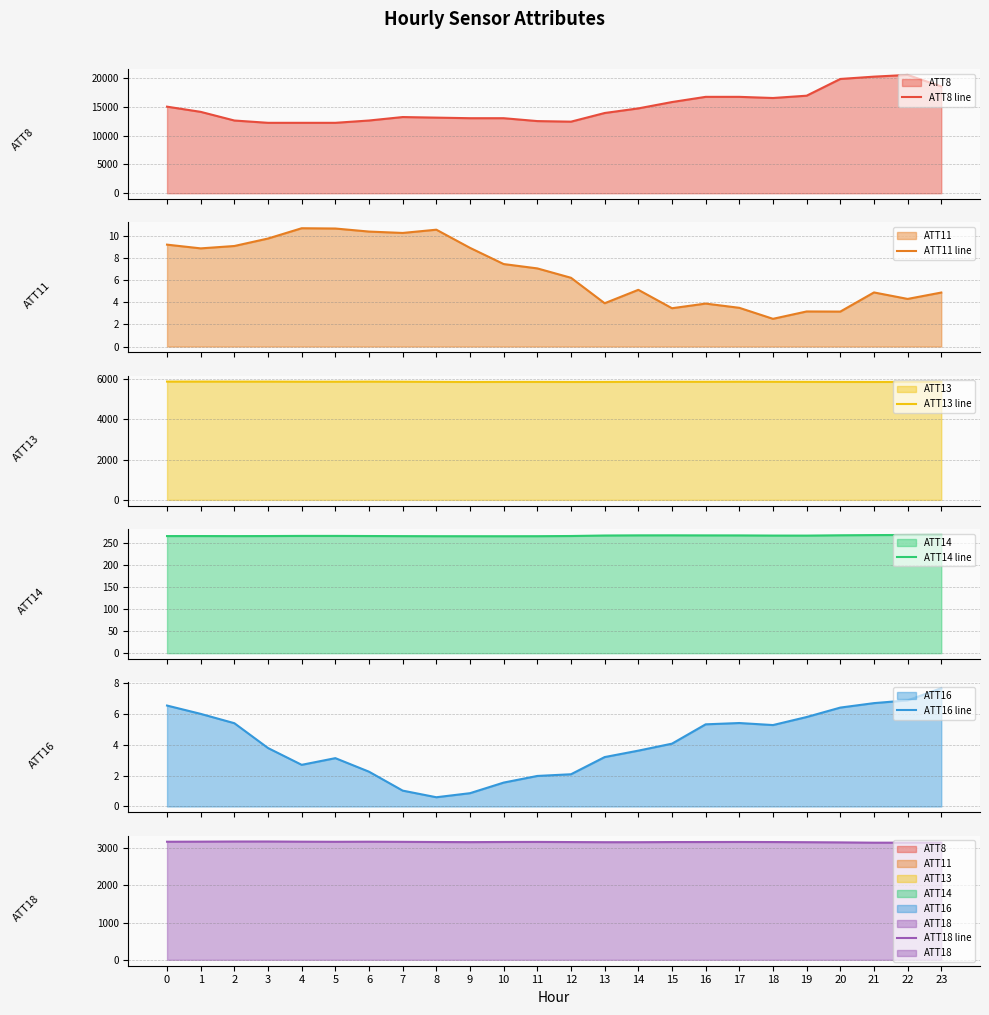

True or false: ATT8 line and ATT14 line cross at least once.

False